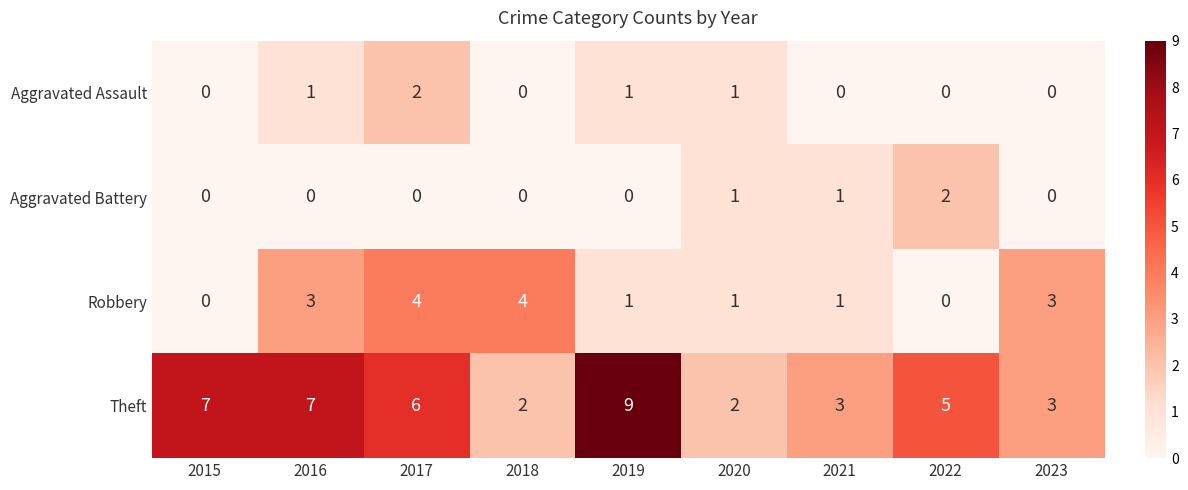

Which series has the widest spread of values?

Theft